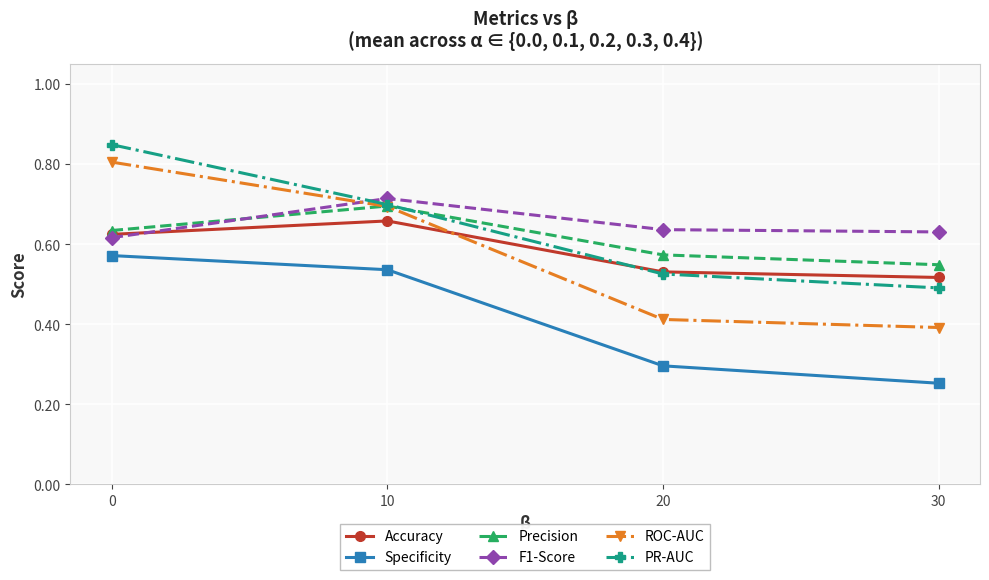

Count the ROC-AUC values in the range 0 to 1.

4